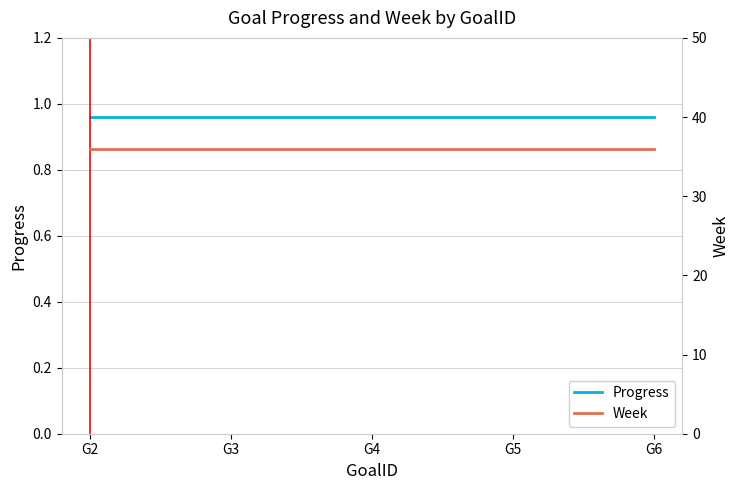

Rank the series by their average value, from highest to lowest.

Week, Progress